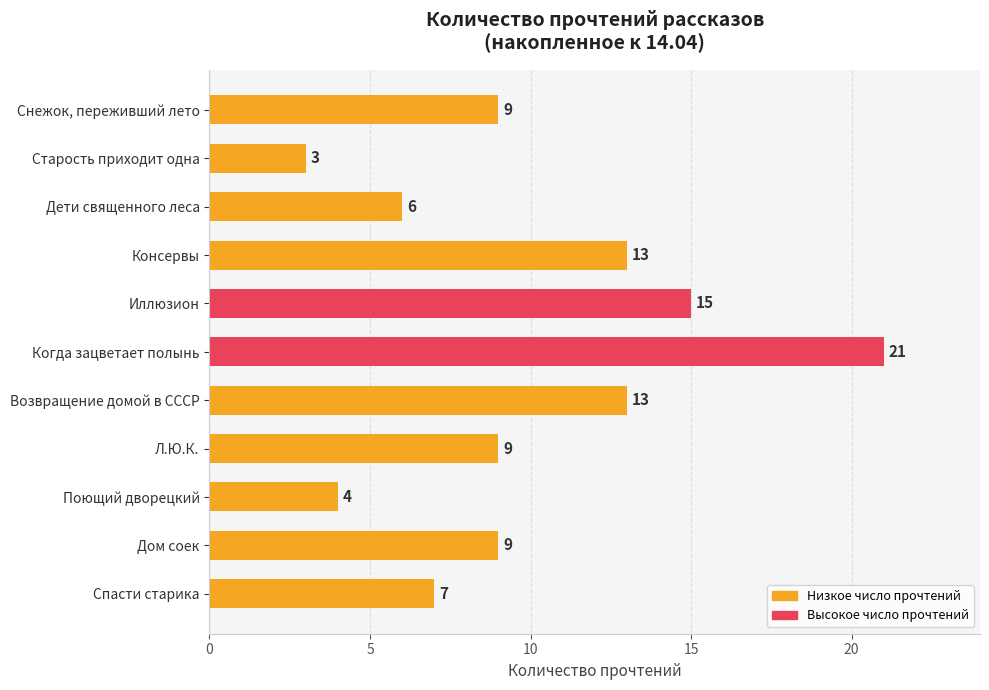

What position from the bottom is Поющий дворецкий?

3